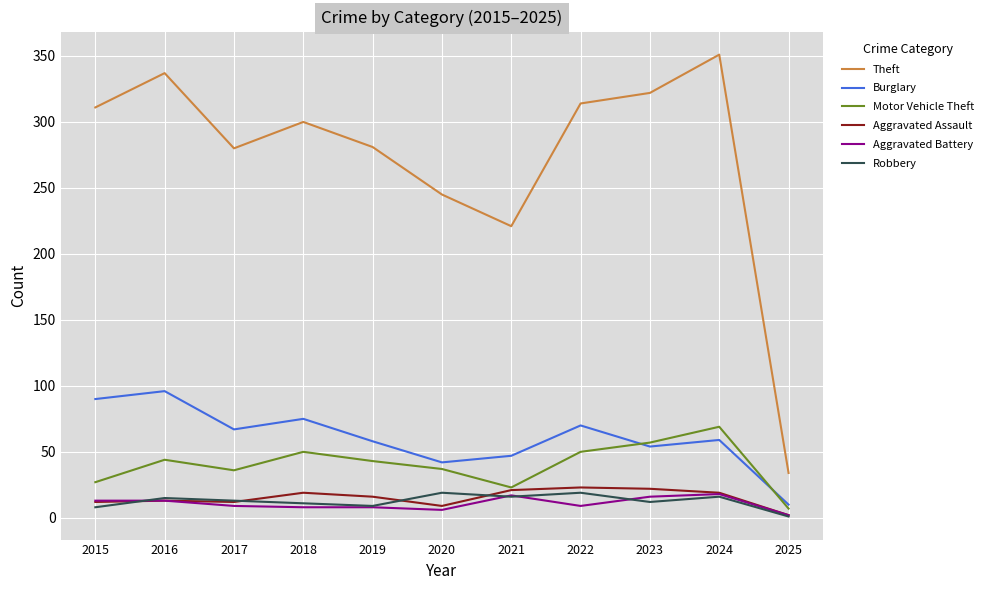

Which series has the widest spread of values?

Theft